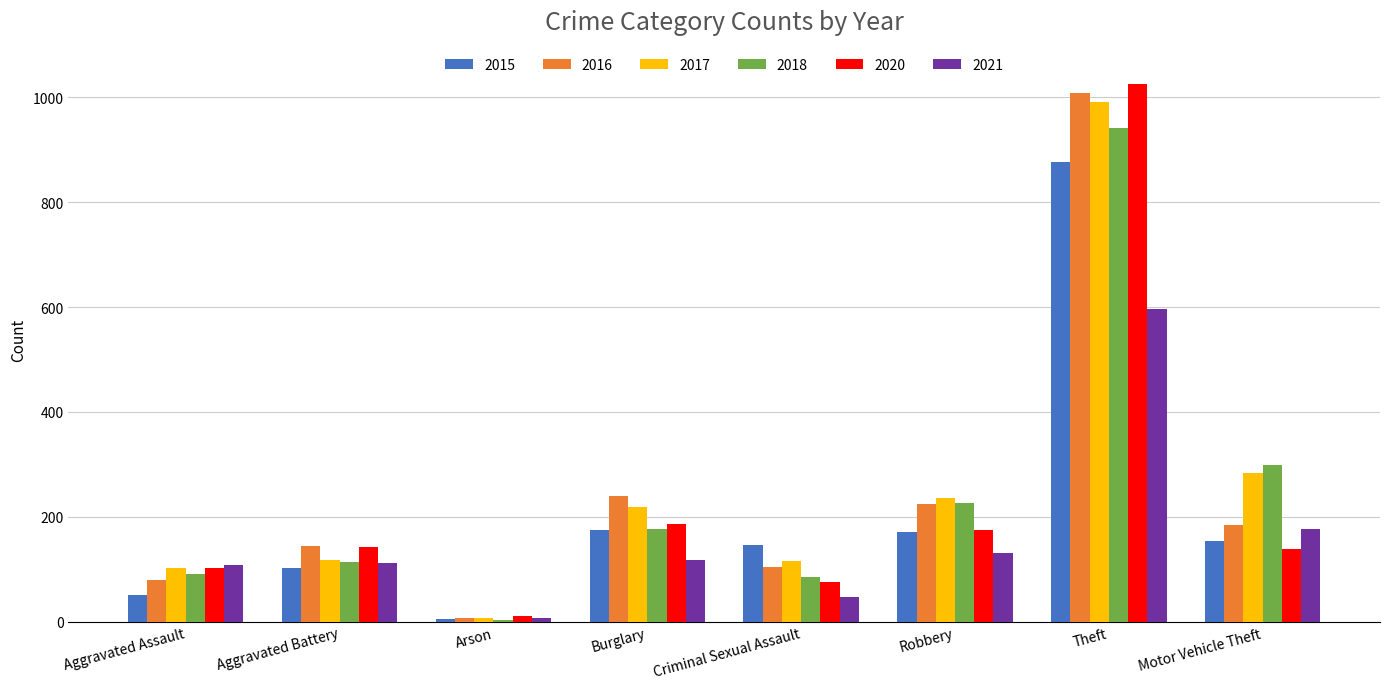

How many groups of bars are there?

8